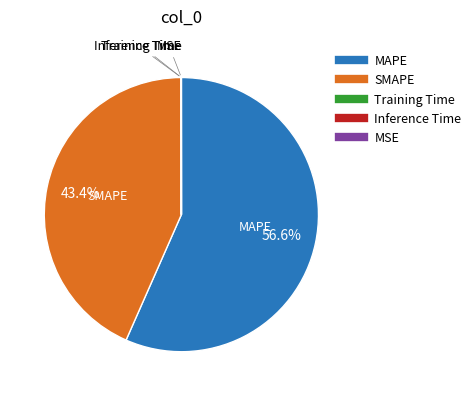

Which slice is the largest?

MAPE